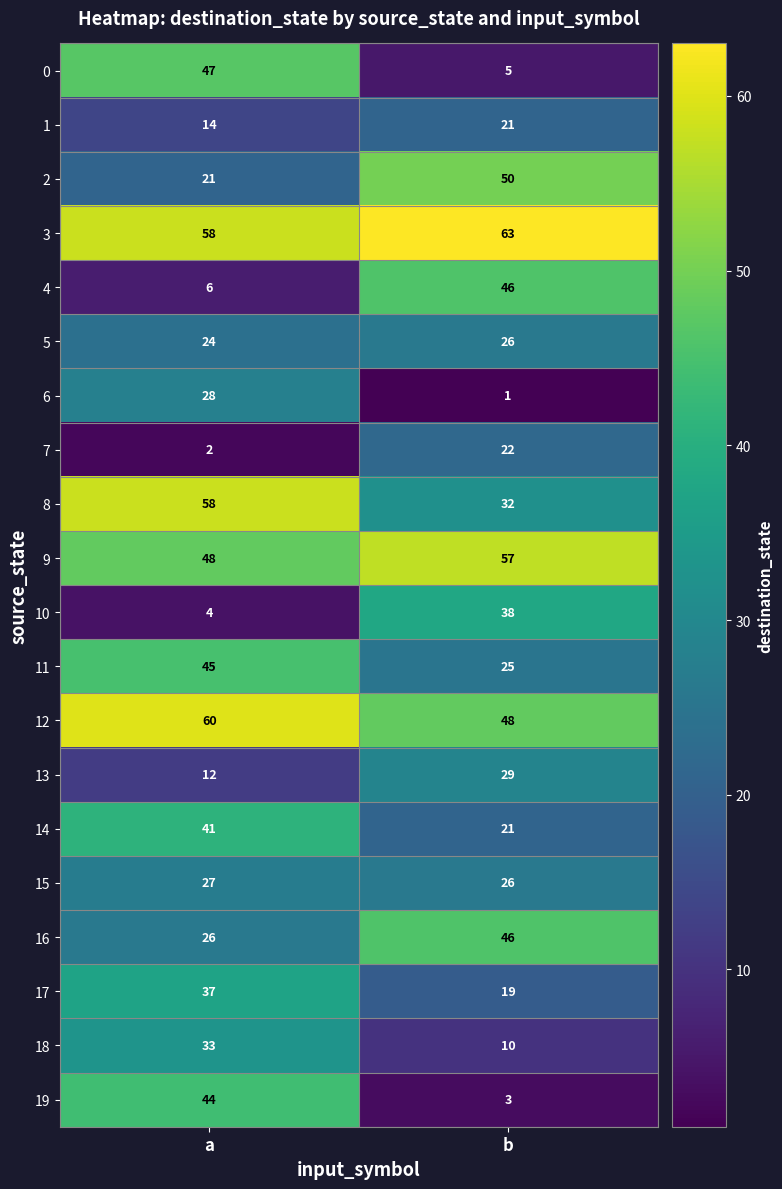

The 12 series shows 86 at b. True or false?

False